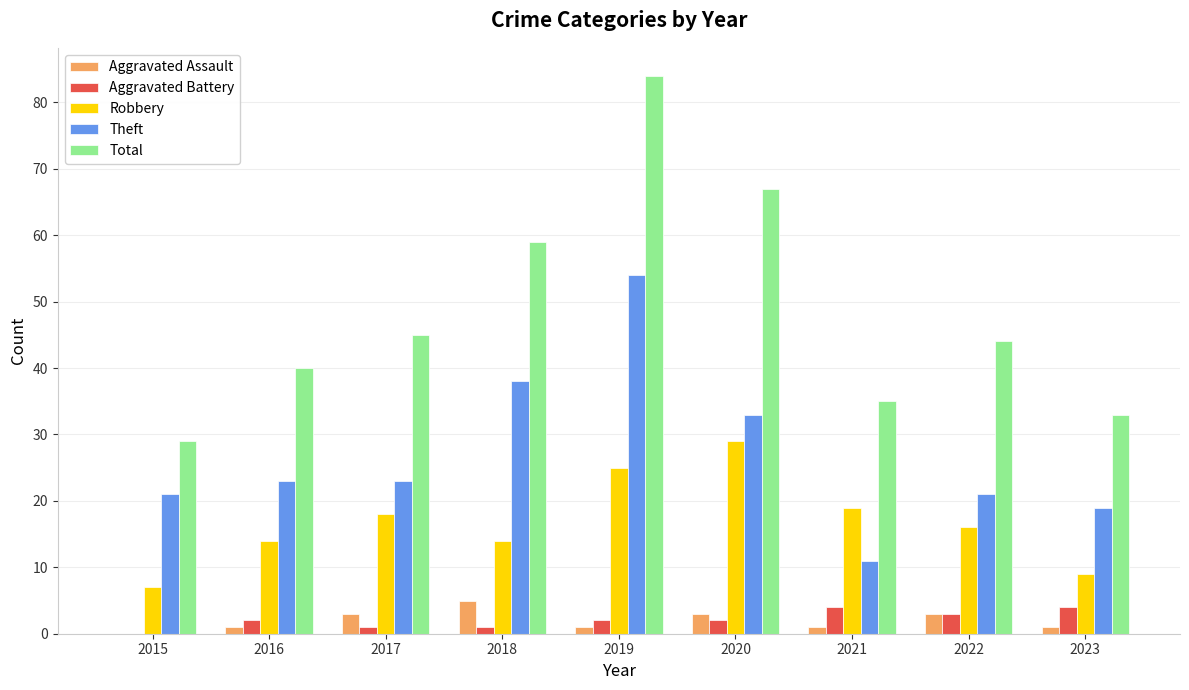

What is the average value of the Aggravated Battery series?

2